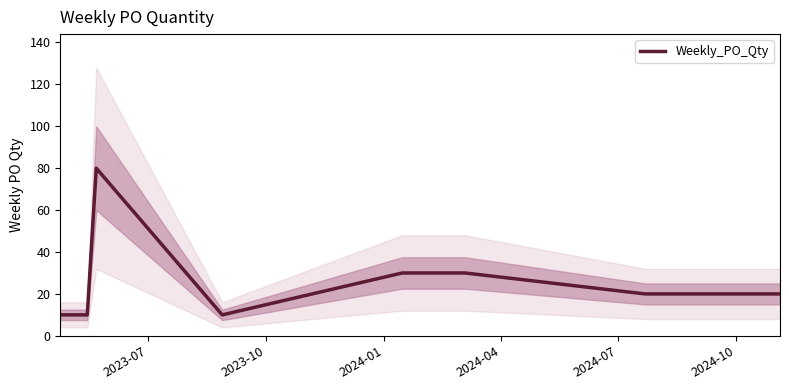

True or false: the data has more than 1 interior local peaks.

False